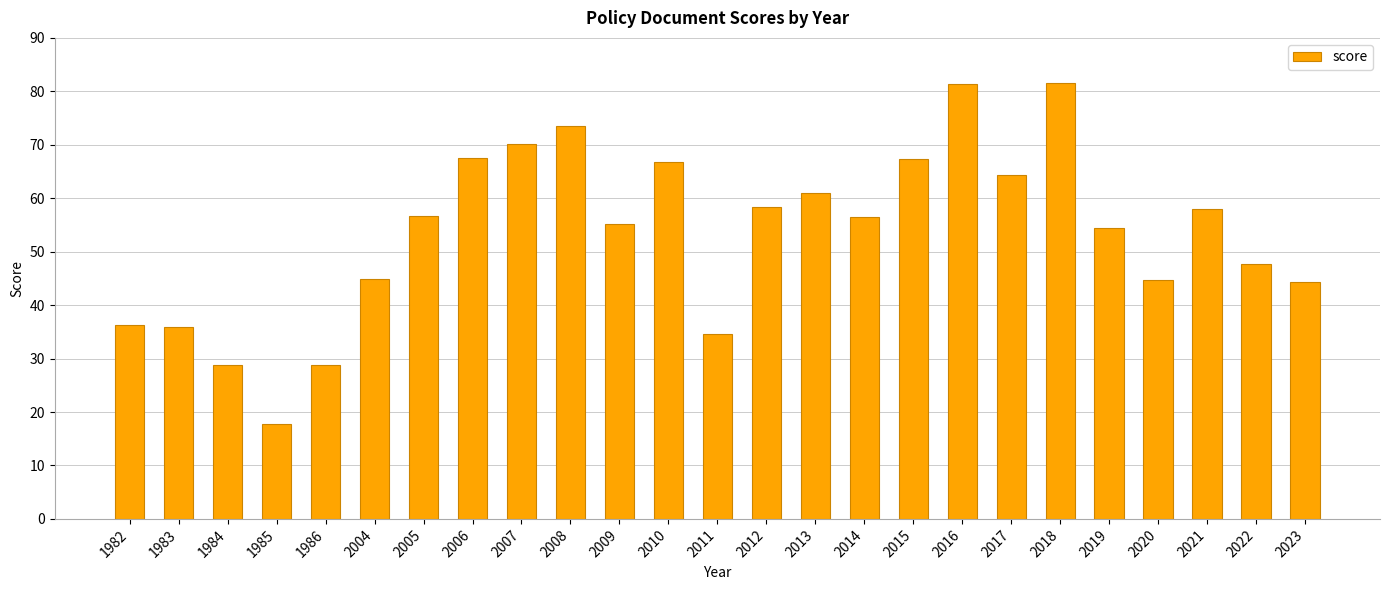

What is the average value?

53.5